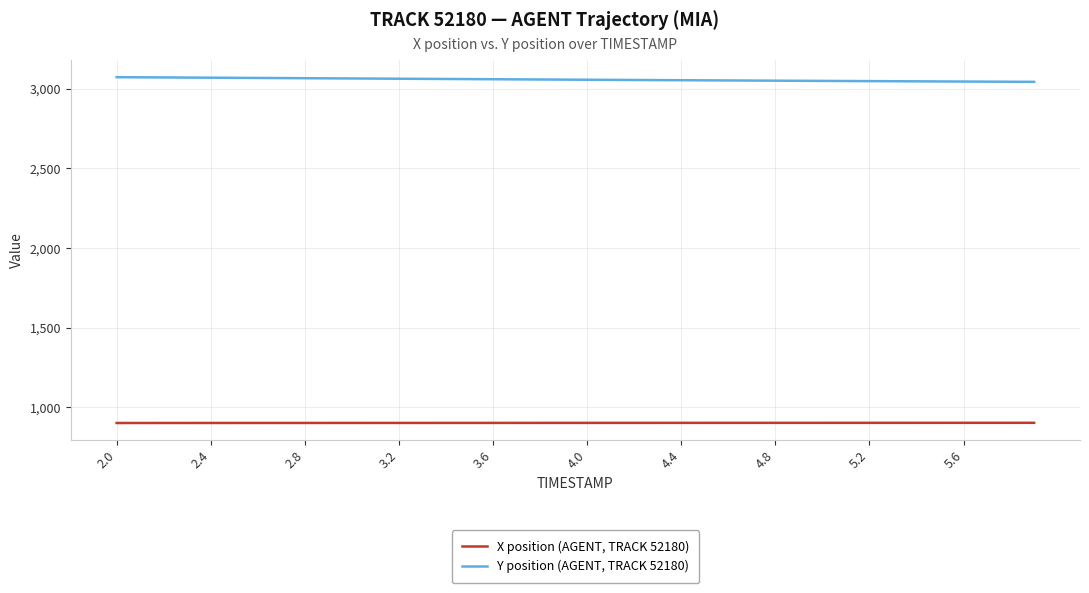

What is the highest value of the X position (AGENT, TRACK 52180) series?

903.1